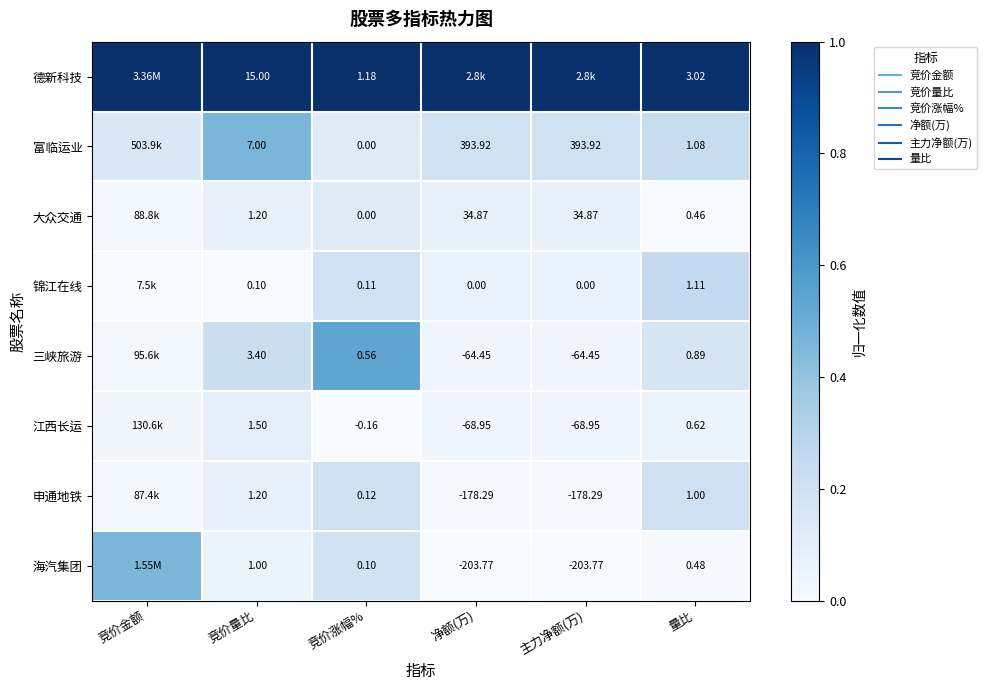

Is the value of 三峡旅游 at 量比 greater than the value of 大众交通 at 量比?

Yes